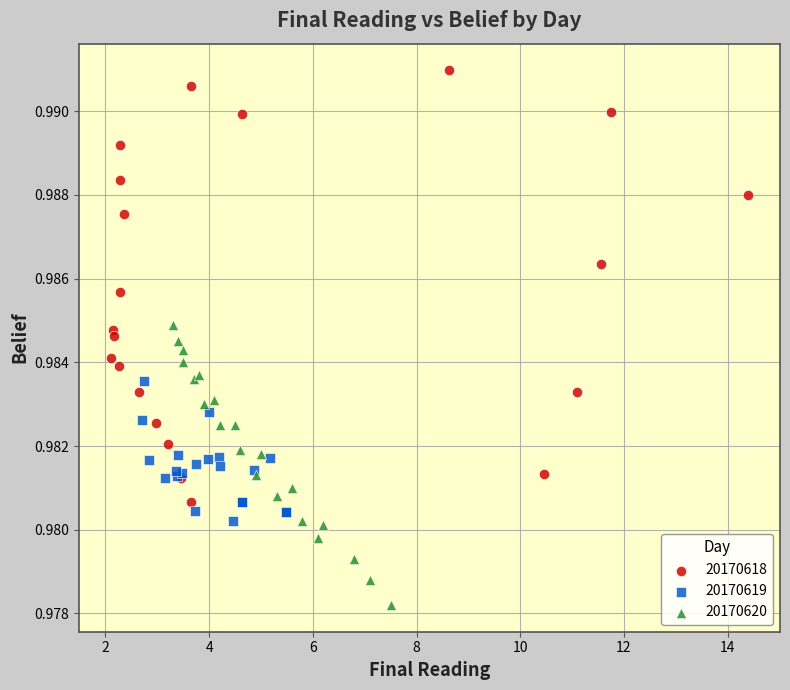

Which series reaches the minimum Y coordinate?

20170620